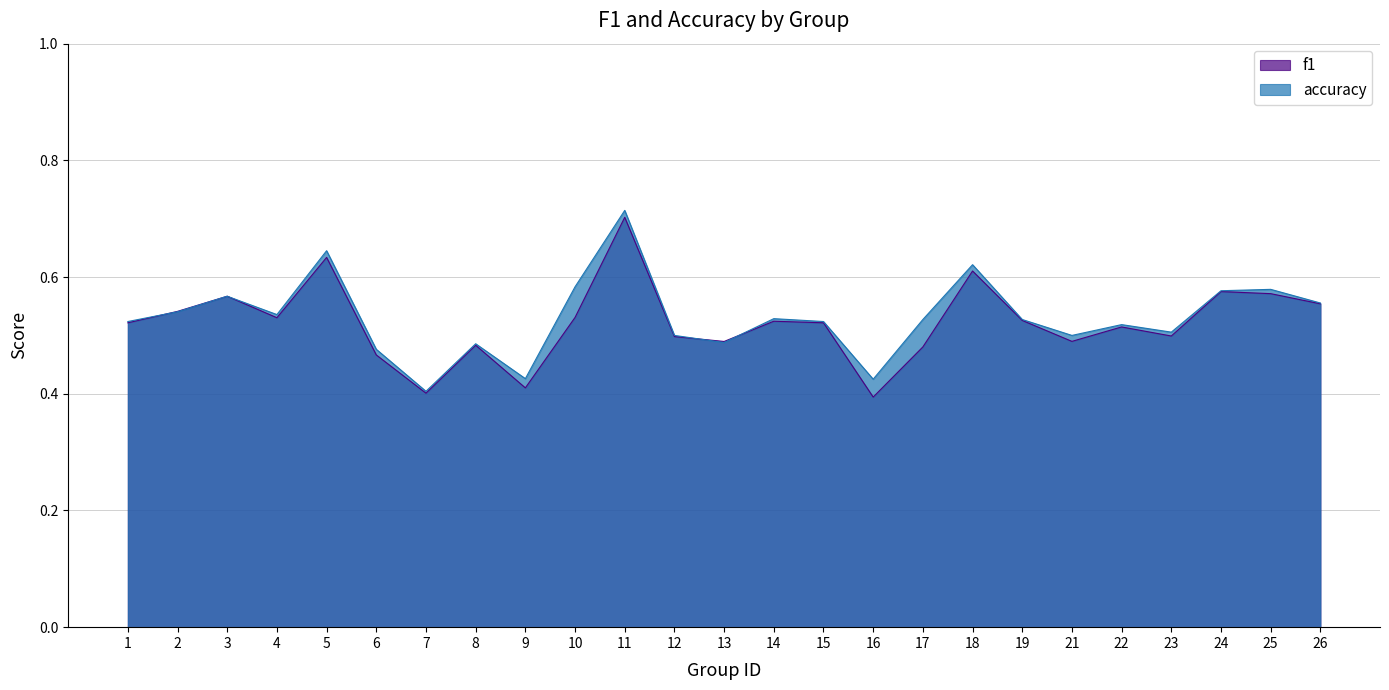

At which category is the sum across all series the highest?

11